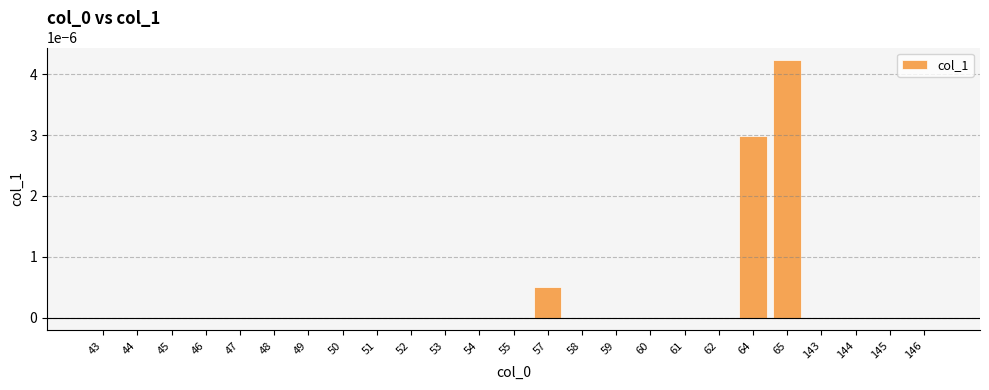

The value at 59 is 0.0. True or false?

True